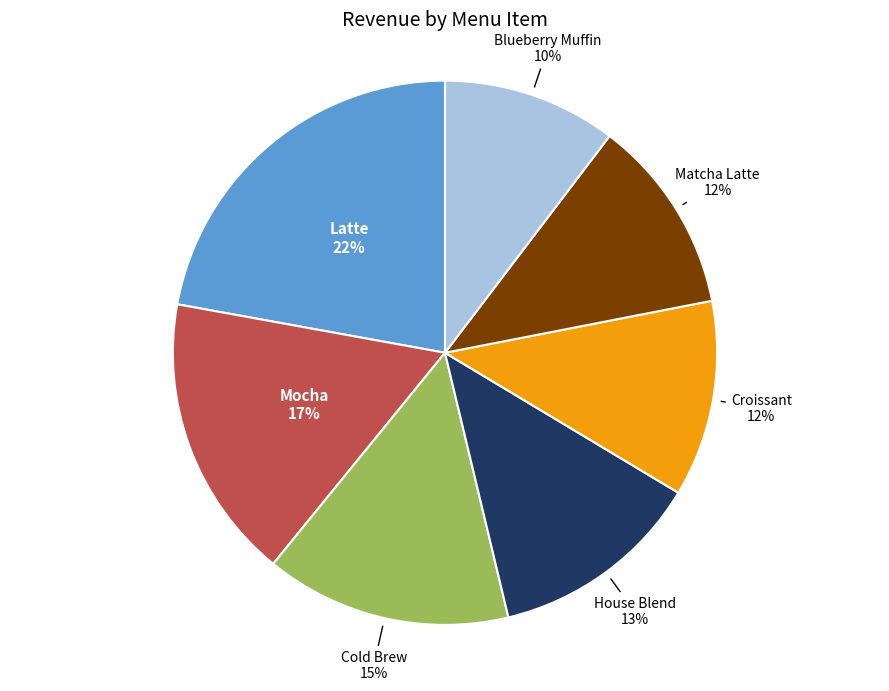

Which has a higher value, Latte or Matcha Latte?

Latte